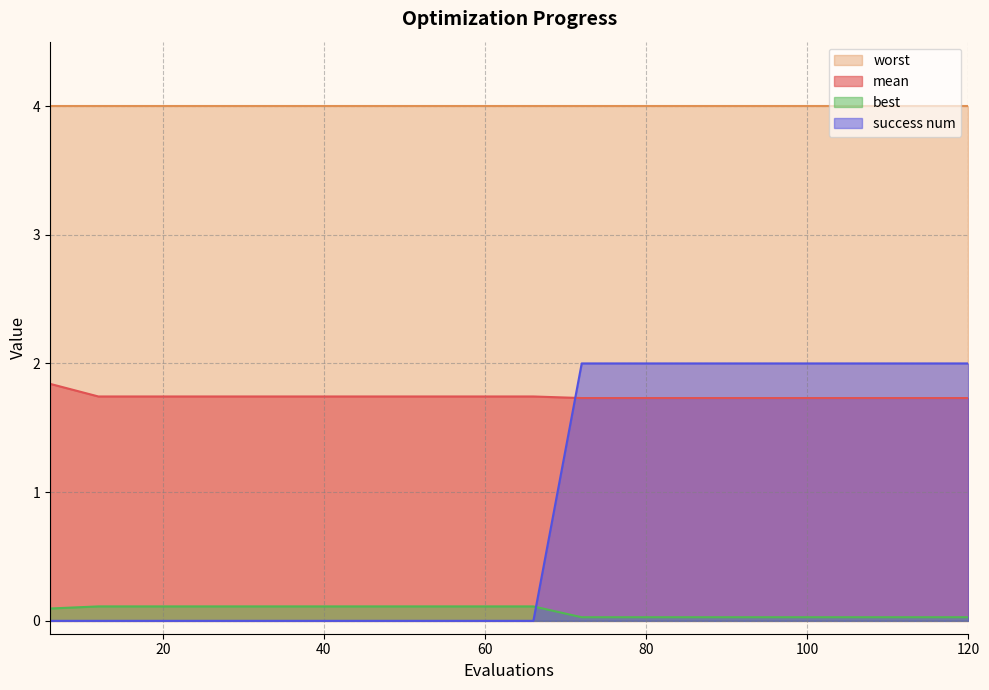

True or false: mean and success num intersect in this chart.

True